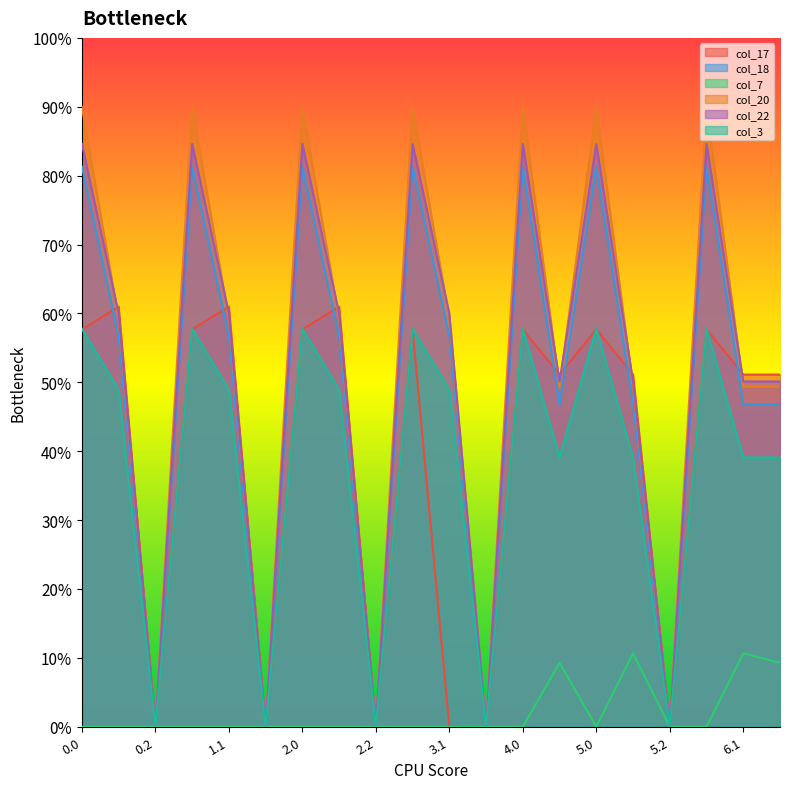

What is the spread (max minus min) of values at 2.1?

0.6